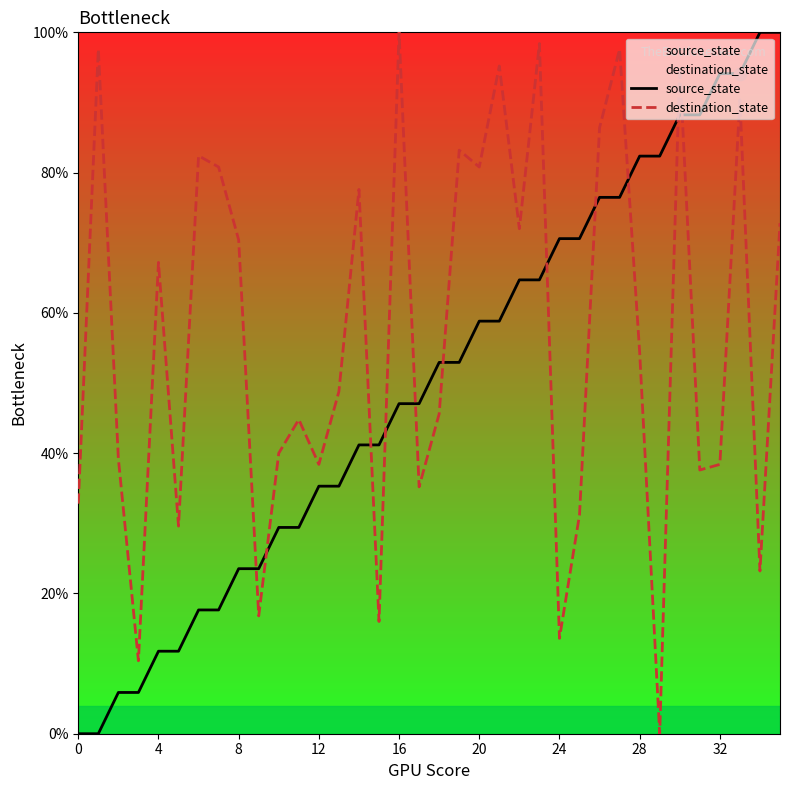

What is the total value across all series at 30?

183.4